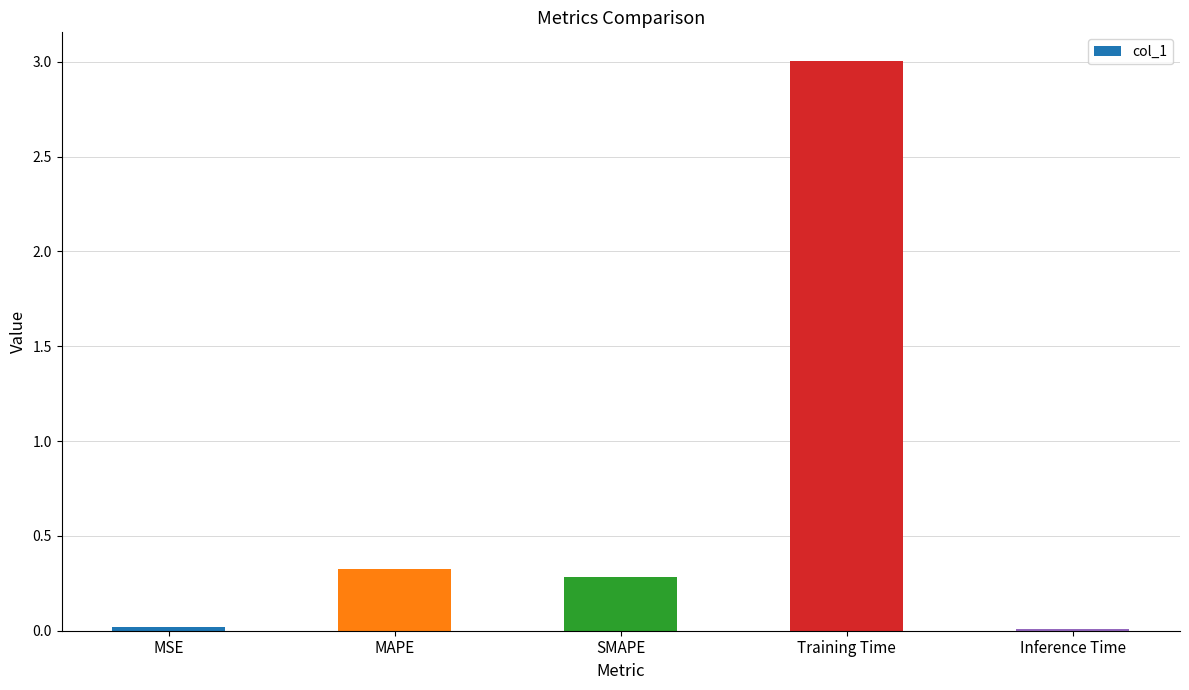

Does the chart contain stacked bars?

No